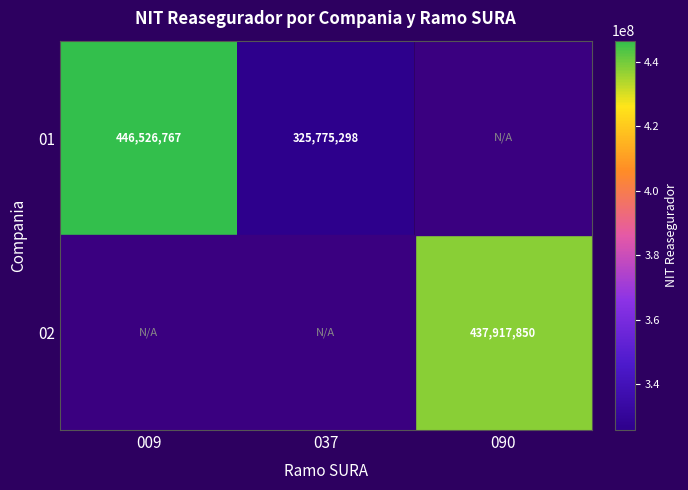

Is the value of 01 at 009 greater than the value of 02 at 090?

Yes